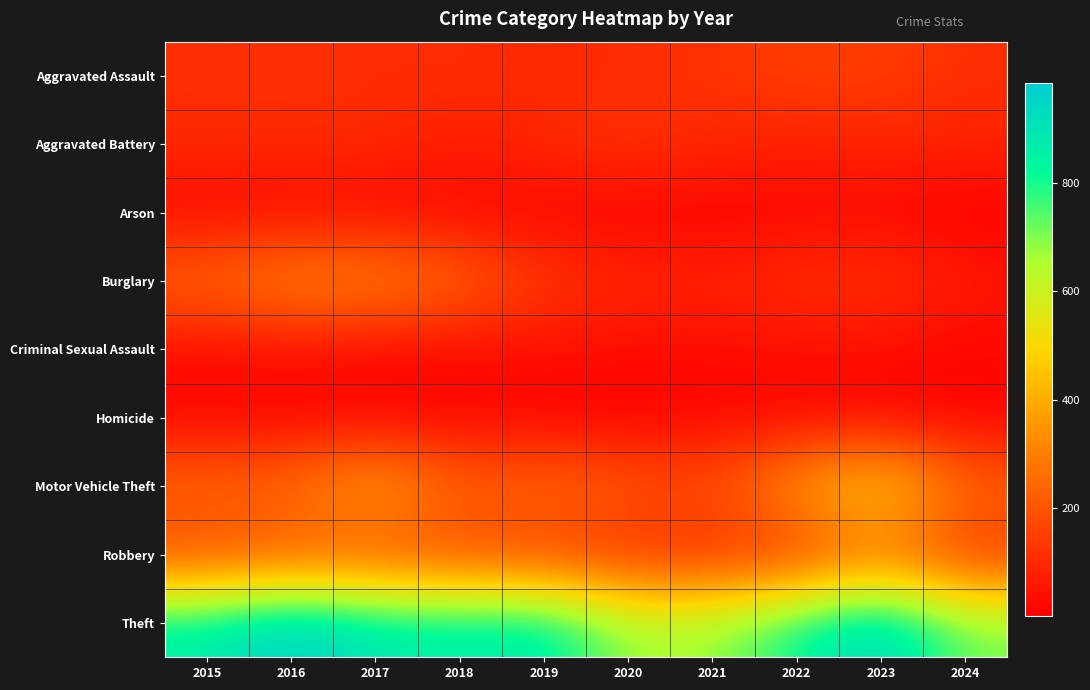

Which series changed the most between 2016 and 2018?

Theft